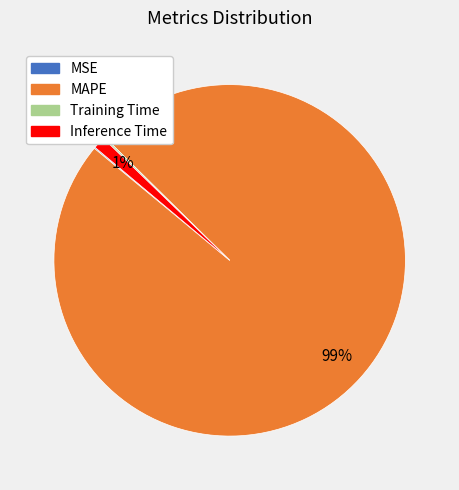

True or false: MAPE accounts for 99% of the total.

True